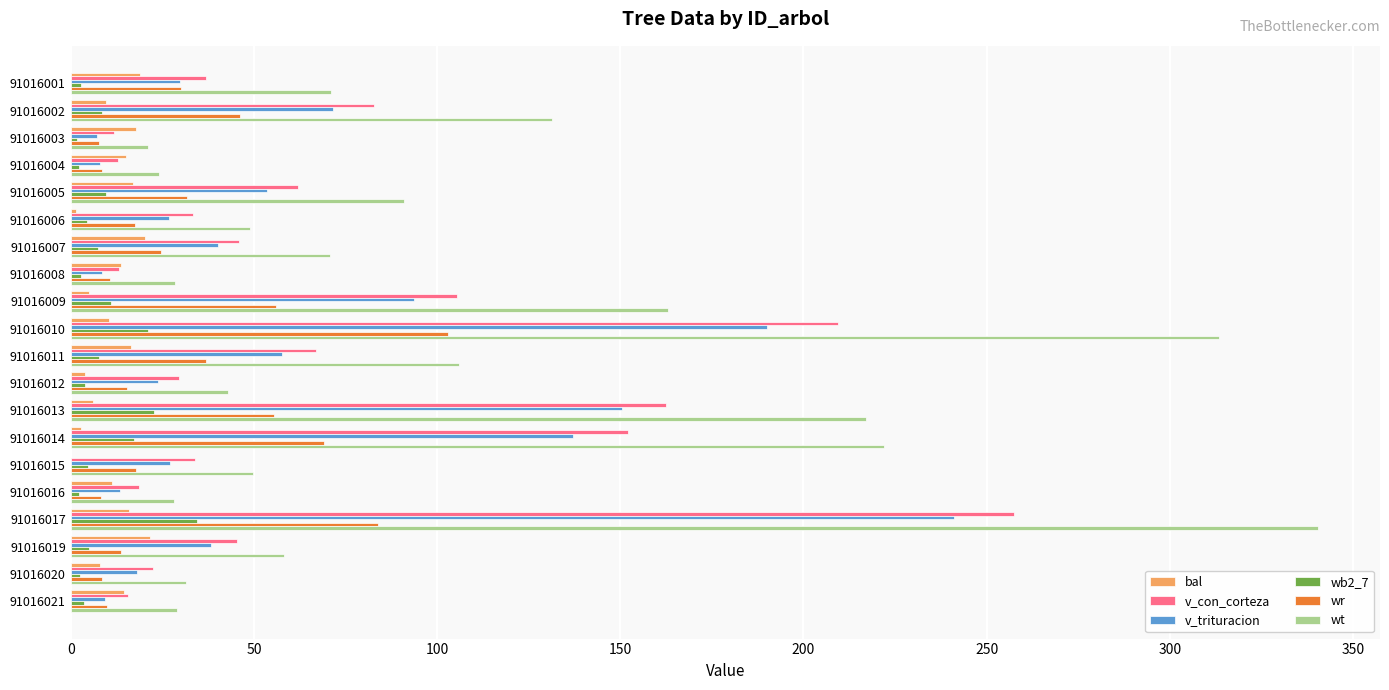

What are all the series names shown in the legend?

bal, v_con_corteza, v_trituracion, wb2_7, wr, wt